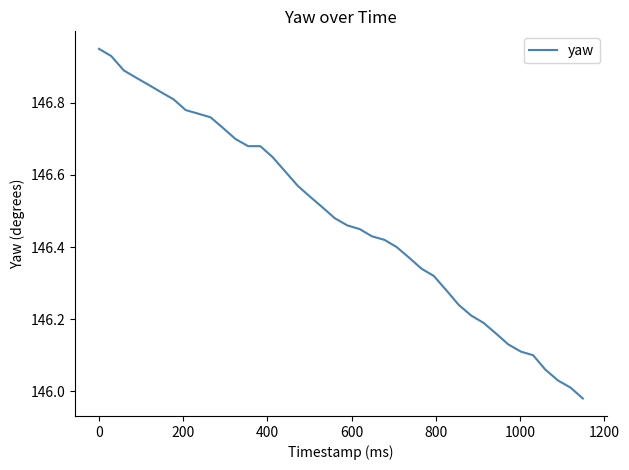

What is the difference between the maximum and minimum values?

1.0